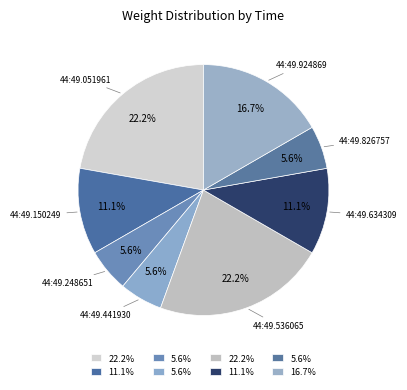

How many slices are in this pie chart?

8